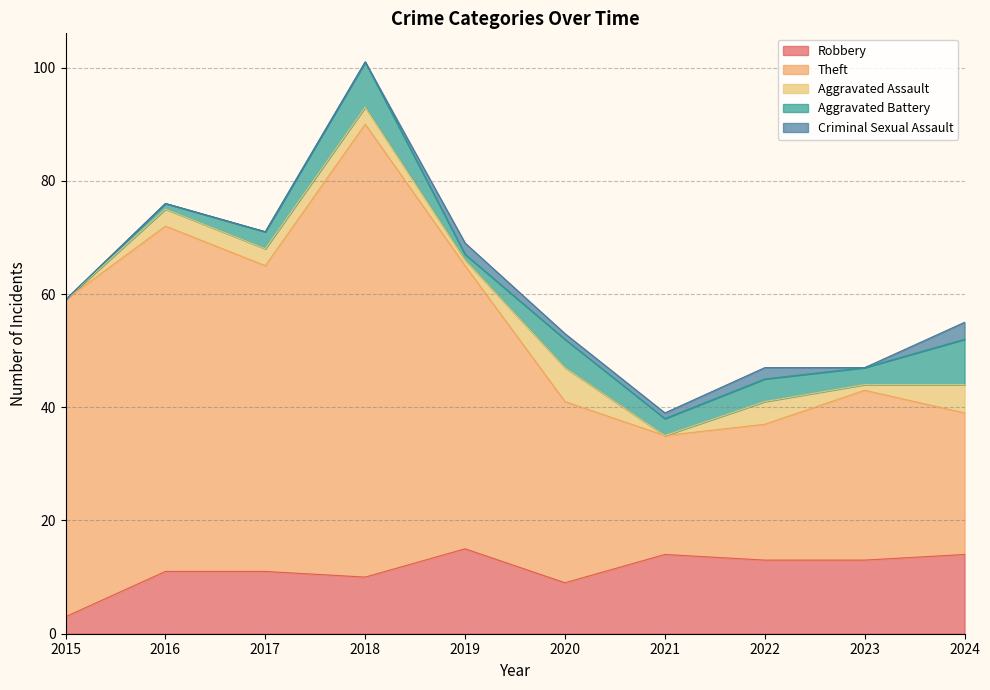

How many data points in Criminal Sexual Assault are less than 1?

5